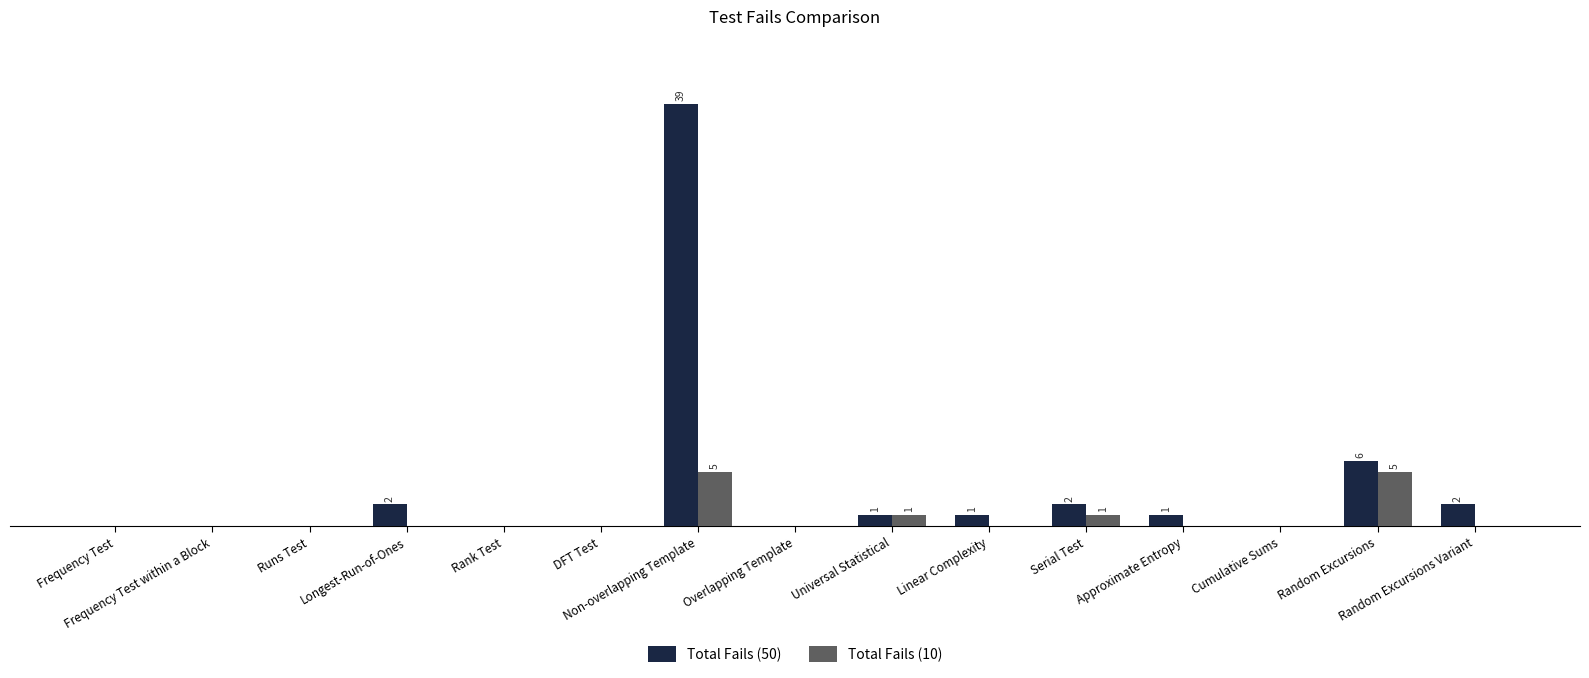

What is the average value of the Total Fails (10) series?

1